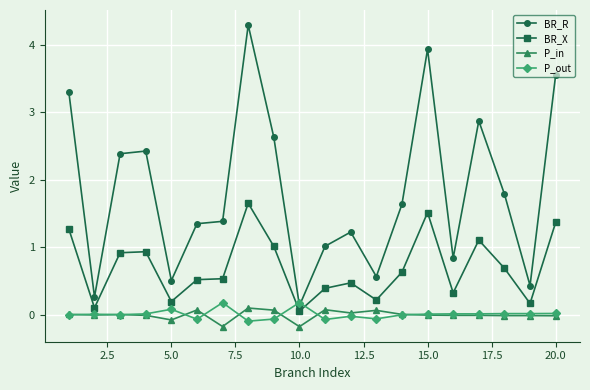

Count the number of categories in the chart.

20